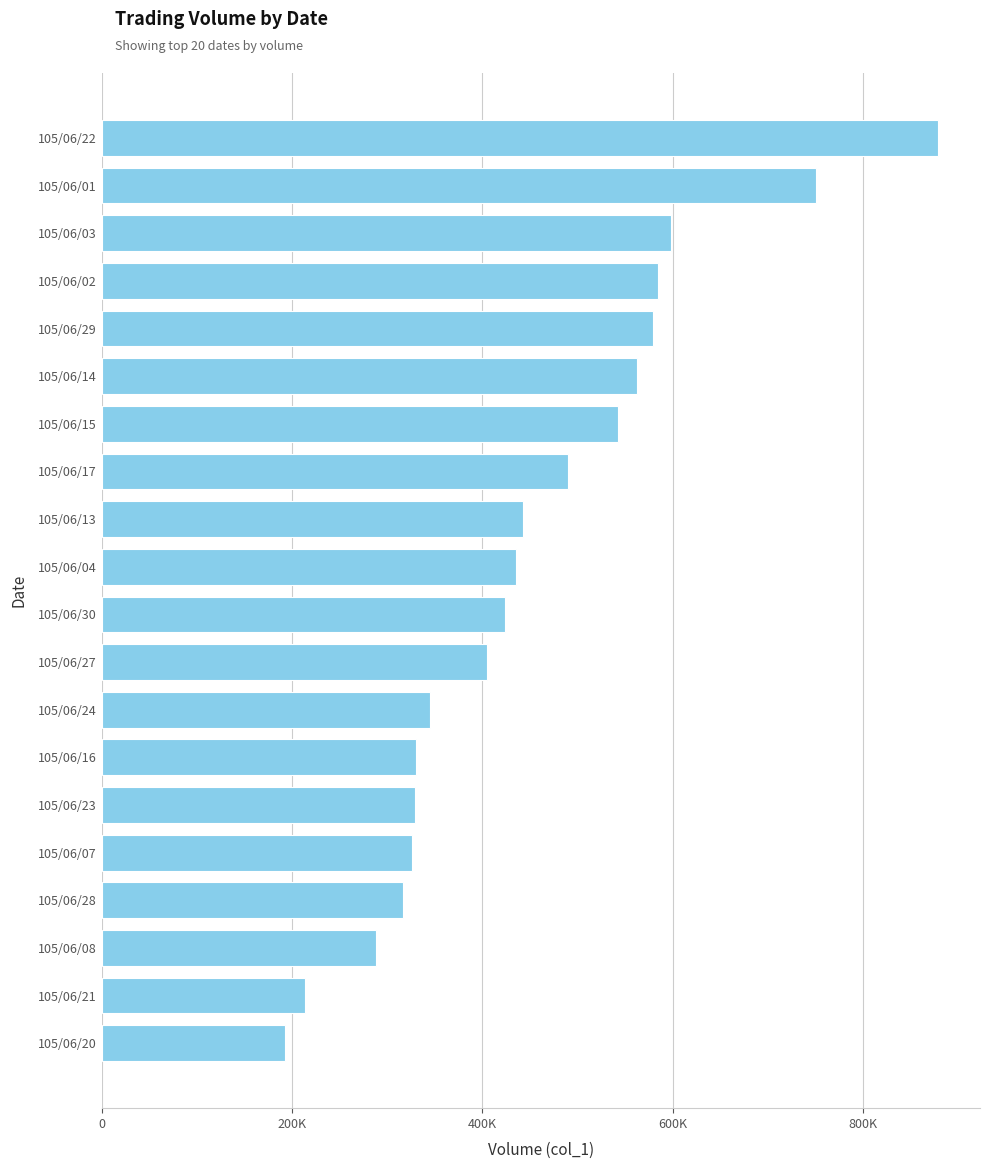

Which label corresponds to the largest value in the chart?

105/06/22